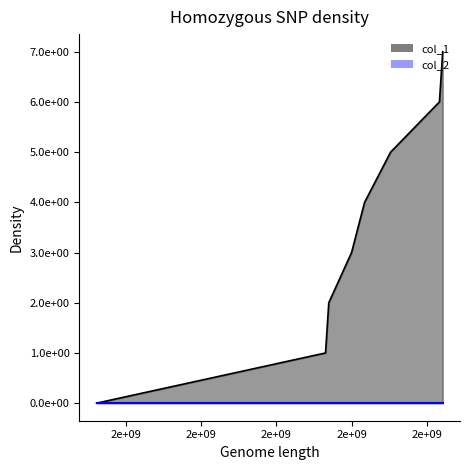

Reading left to right, what are all the values shown in this chart?

1519230288=0	1525307651=1	1525394052=2	1525998852=3	1526344451=4	1527035660=5	1528331651=6	1528418065=7